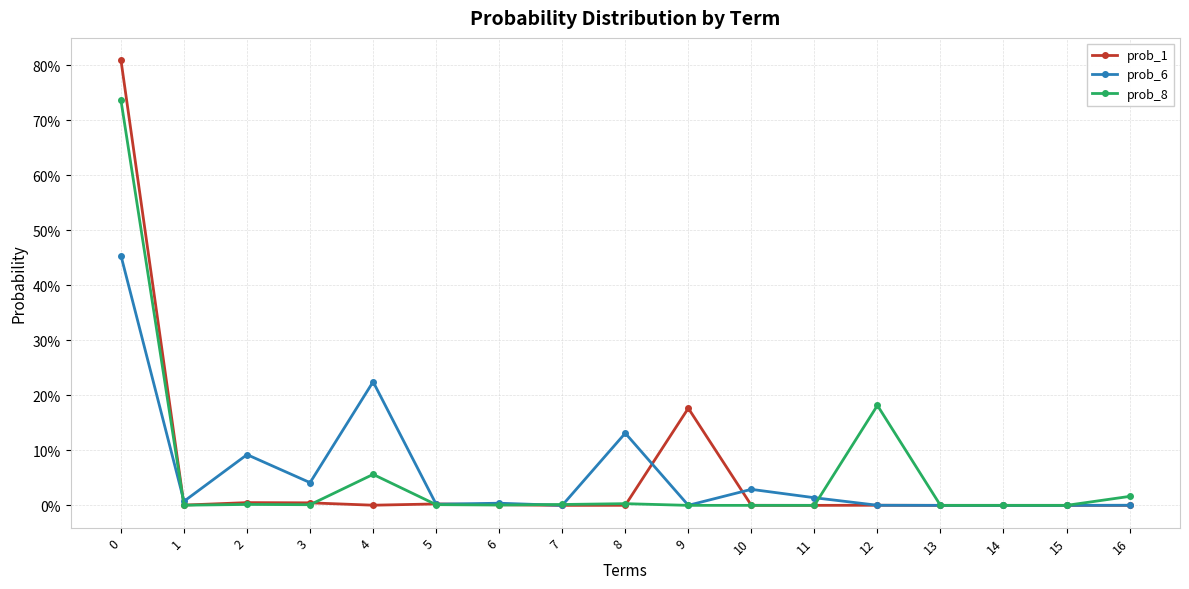

What is the total value across all series at 2?

0.1